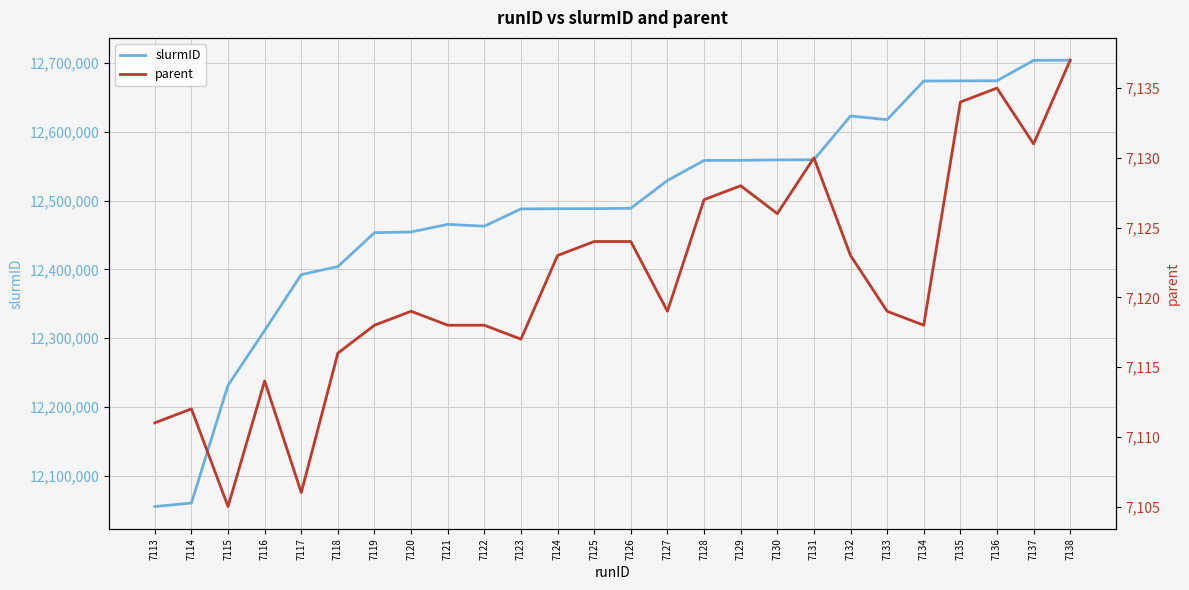

At which label is parent closest to 7121?

7120